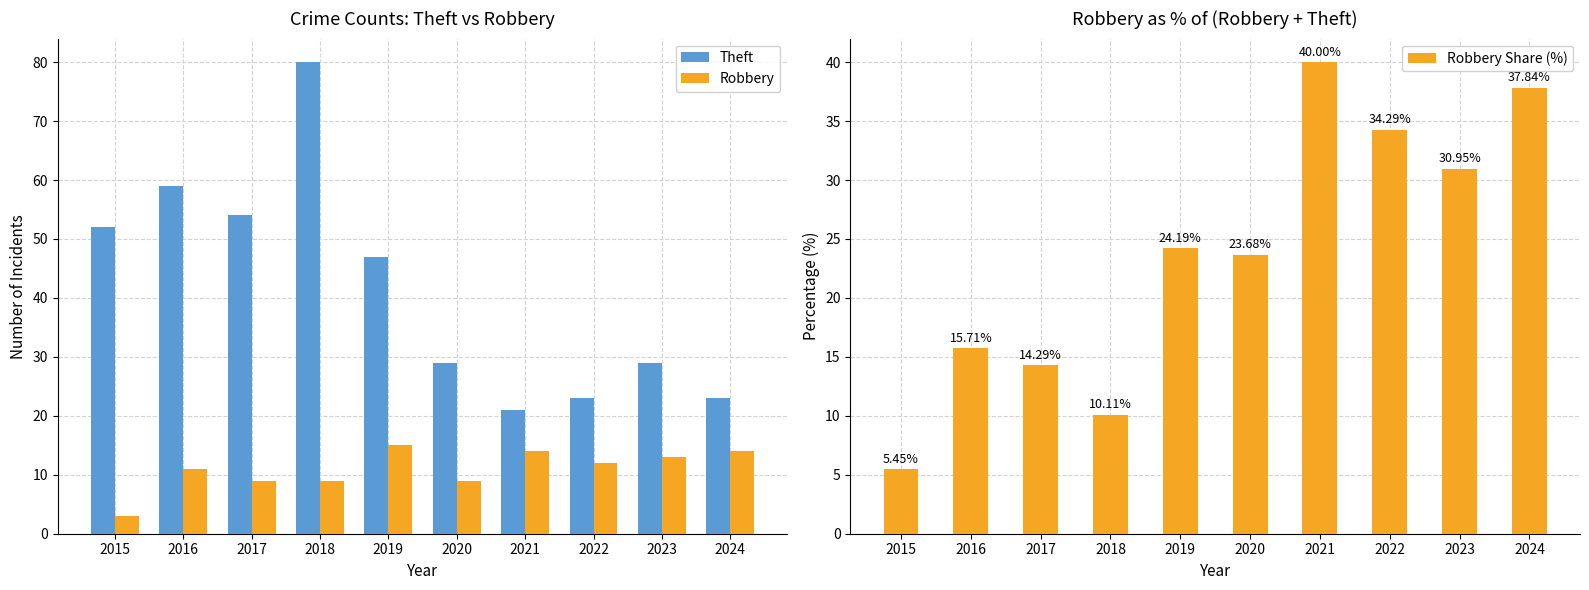

Are the bars grouped side by side (vs. stacked)?

Yes